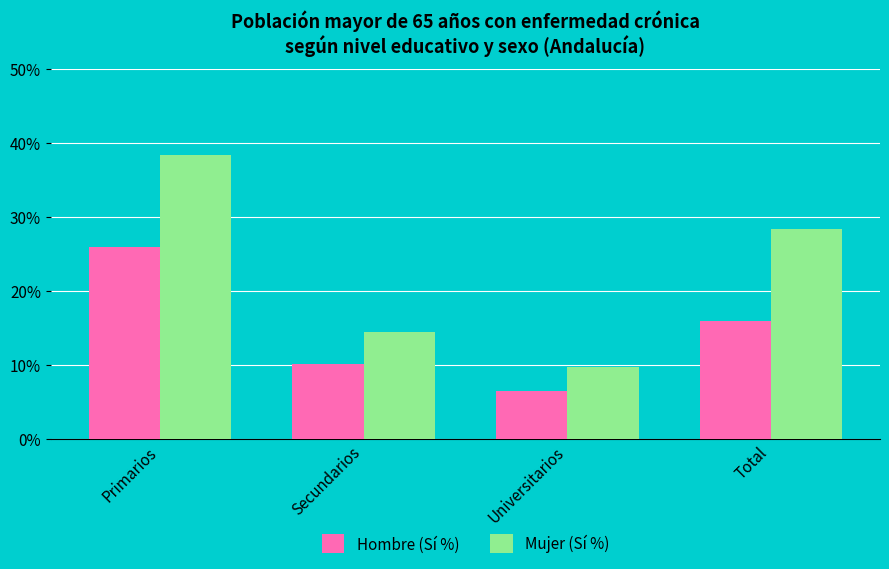

Are the bars grouped side by side (vs. stacked)?

Yes